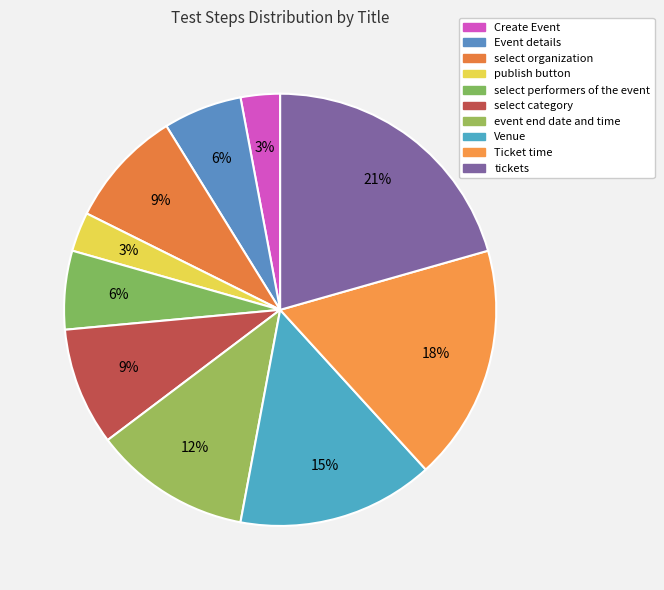

How many segments does this pie chart have?

10